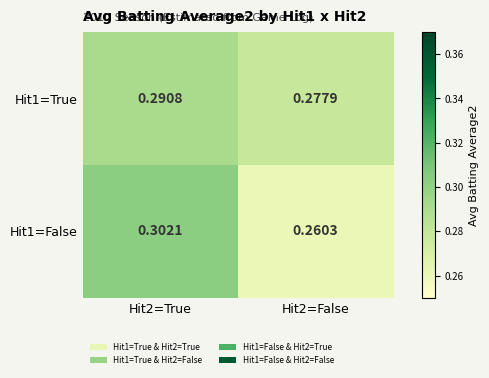

Is the value of Hit1=False at Hit2=False greater than the value of Hit1=True at Hit2=True?

No